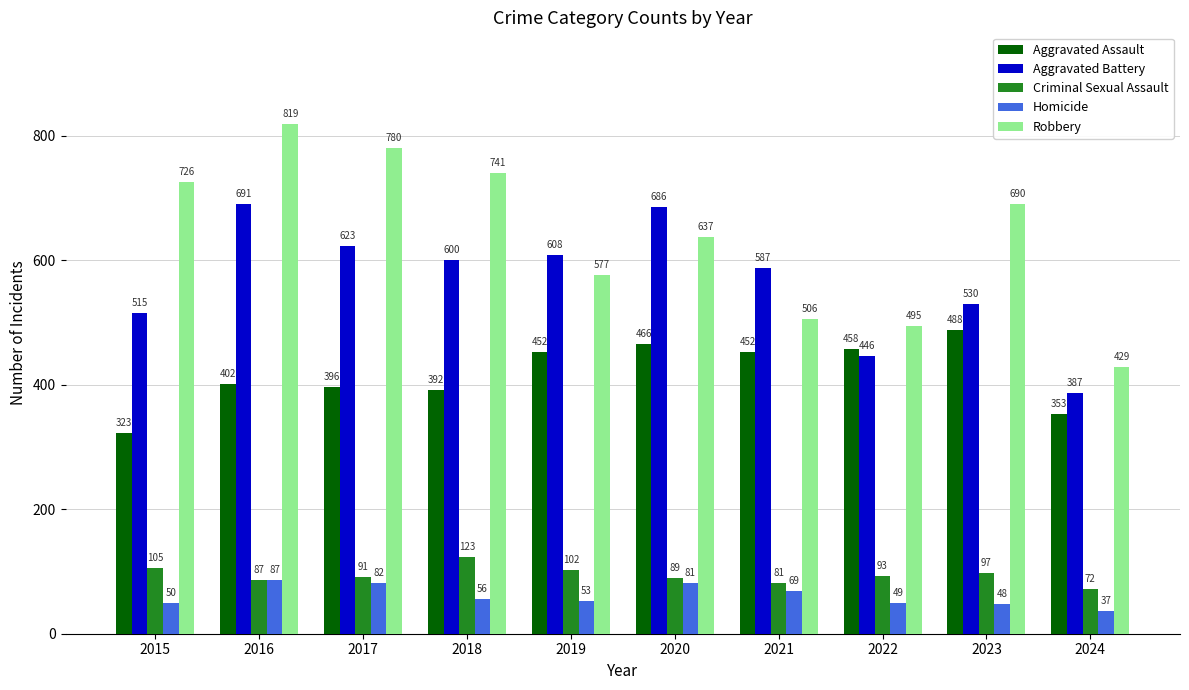

At which category does the chart reach its peak across all series?

2016